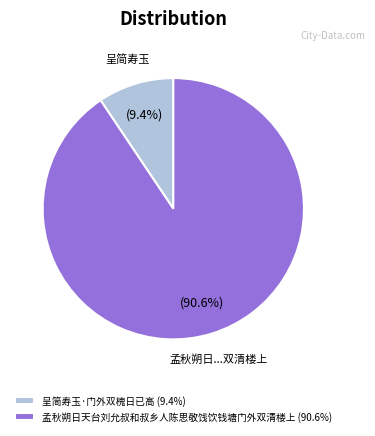

Is there a majority slice in this chart?

Yes